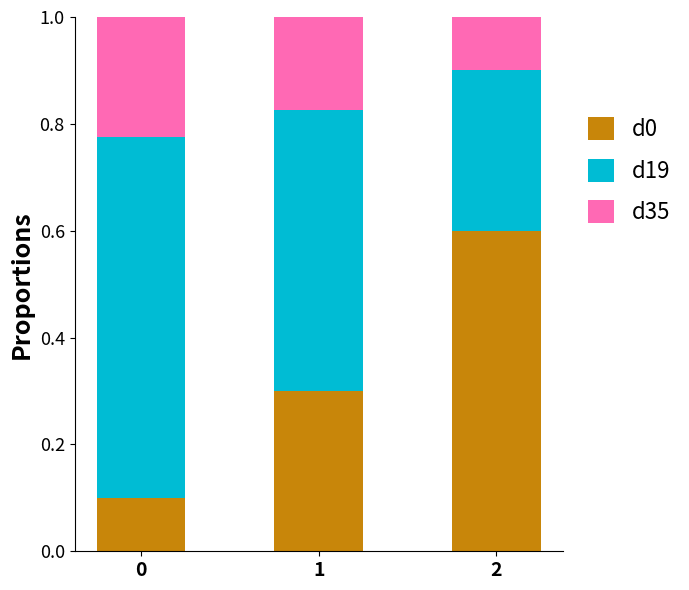

Reading right to left, what are the values for d0?

2=0.6	1=0.3	0=0.1